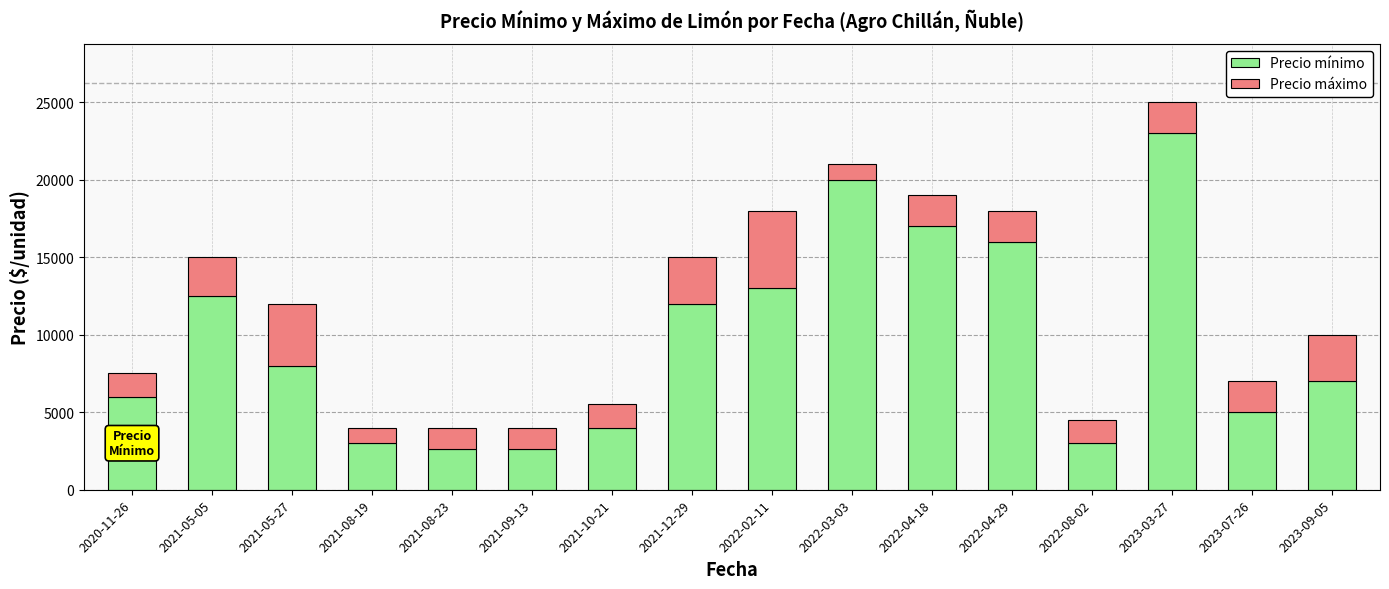

The value of Precio mínimo at 2022-03-03 is 5404. True or false?

False